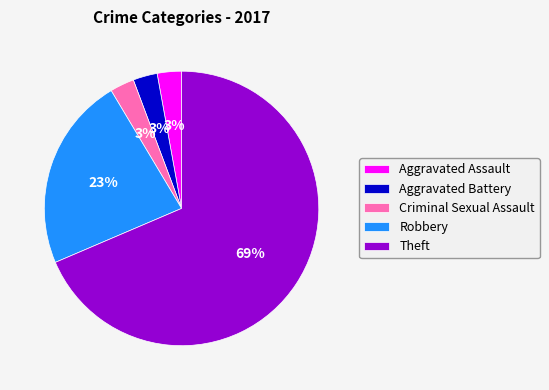

What percentage is the Criminal Sexual Assault slice, to the nearest percent?

3%